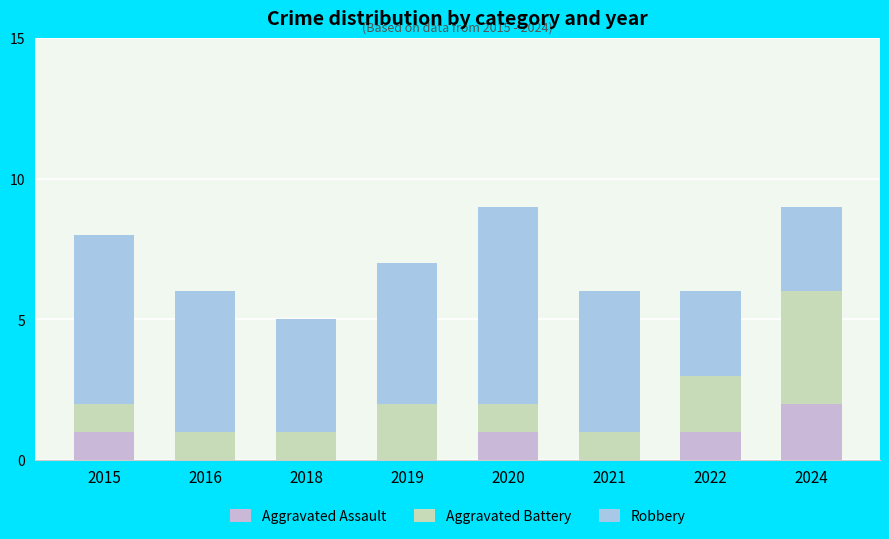

What is the sum of all Aggravated Assault values?

5